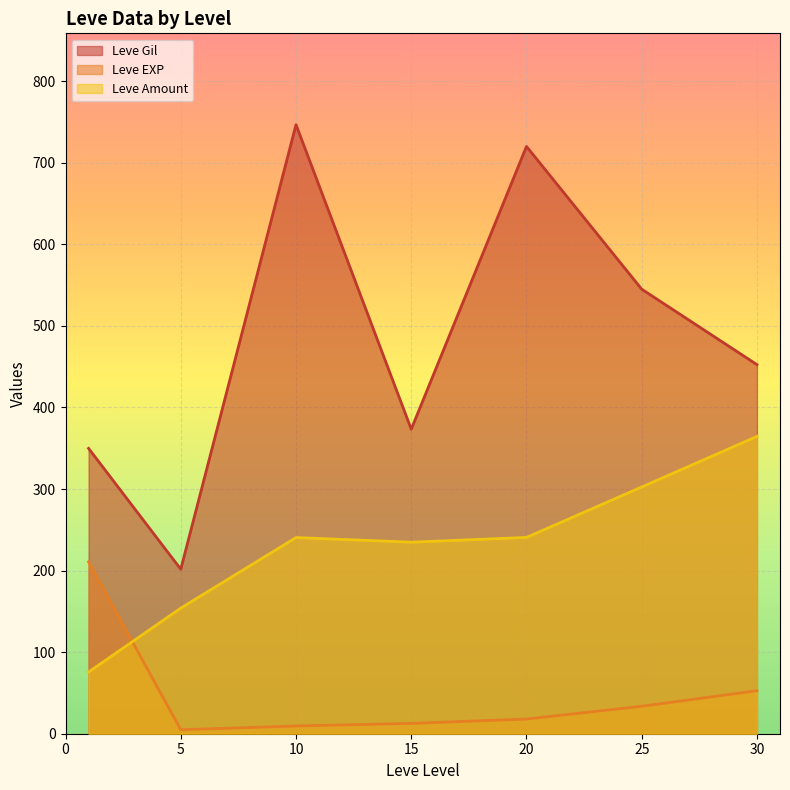

What is the sum of all Leve Gil values?

3389.0